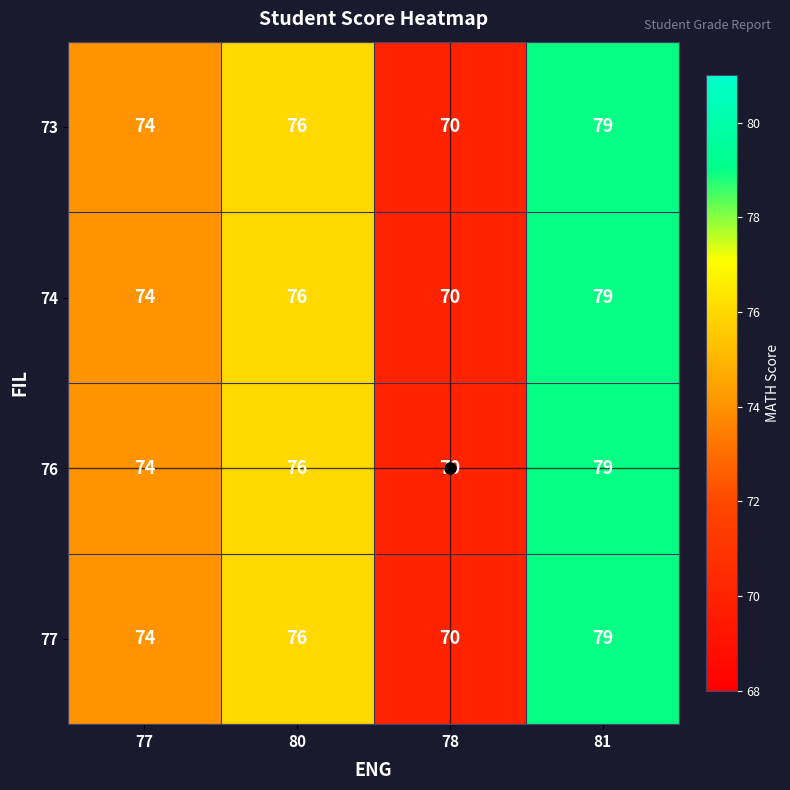

What is the approximate value of 73 at 80?

76